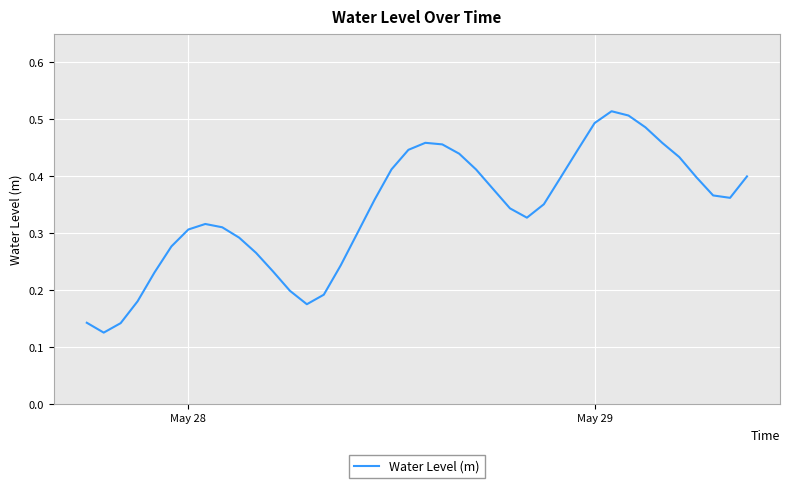

Does the chart display data point markers on the line(s)?

No